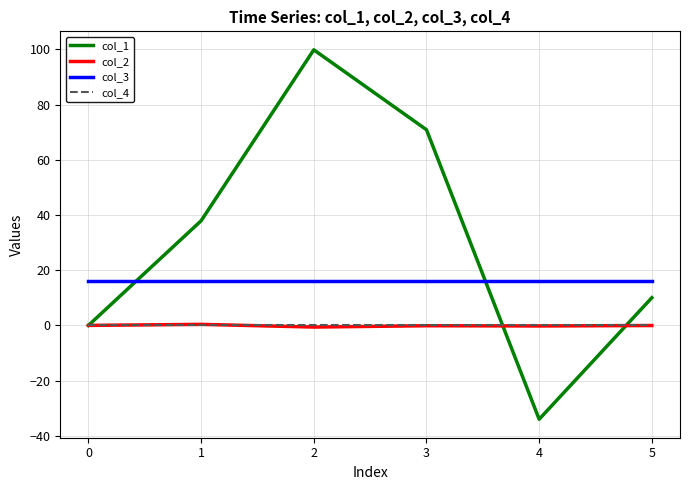

Is the value of col_2 at 3 greater than the value of col_3 at 5?

No